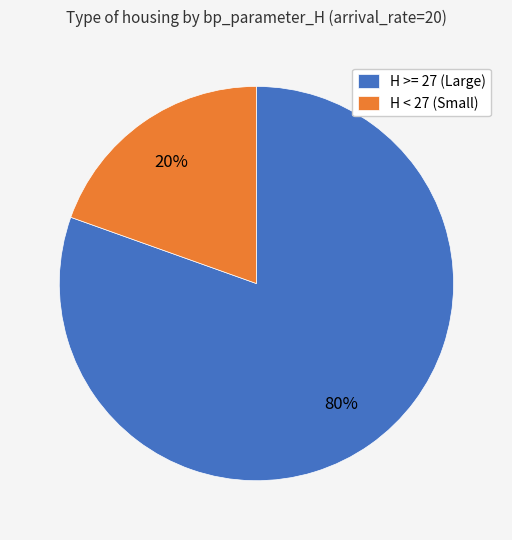

What percentage is the H >= 27 (Large) slice, to the nearest percent?

80%